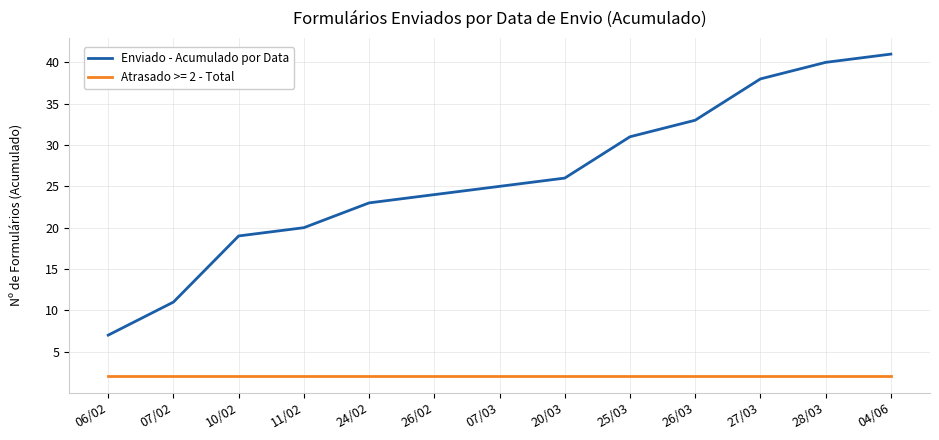

What is the minimum value shown in the chart?

2